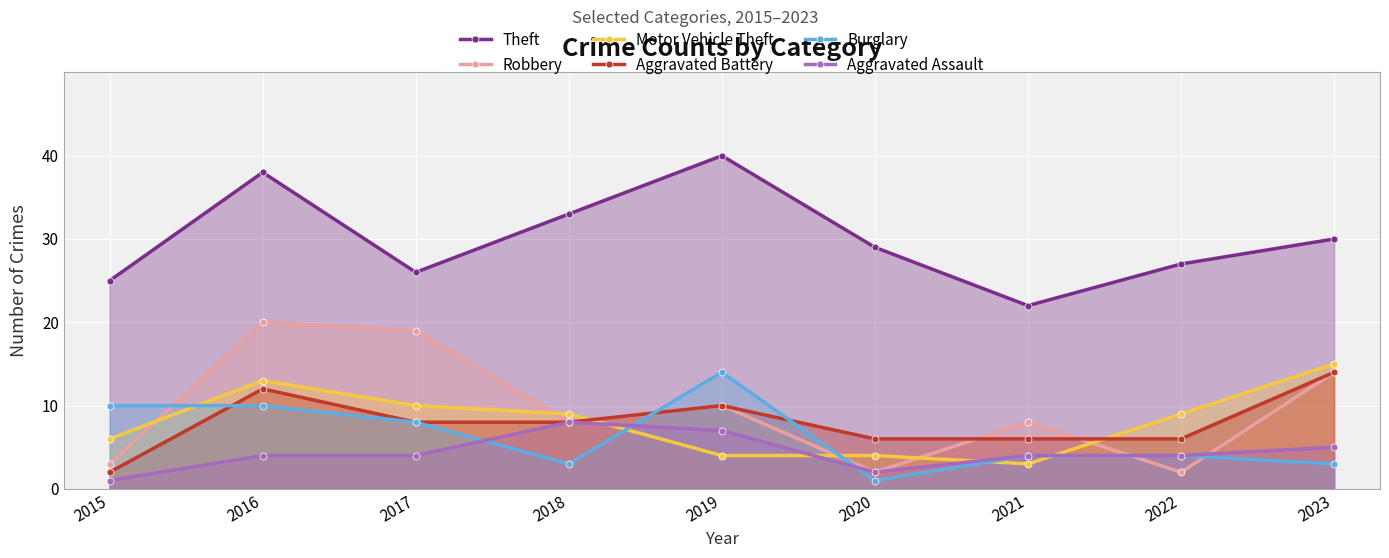

Is the value of Aggravated Assault at 2020 greater than the value of Aggravated Battery at 2015?

No